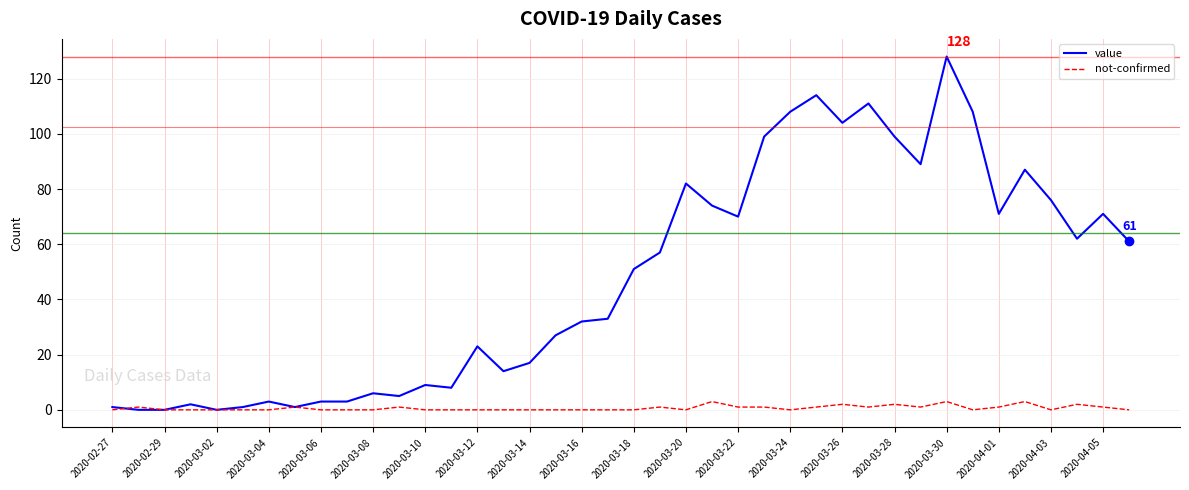

What is the difference between the second highest and second lowest values in the value series?

114